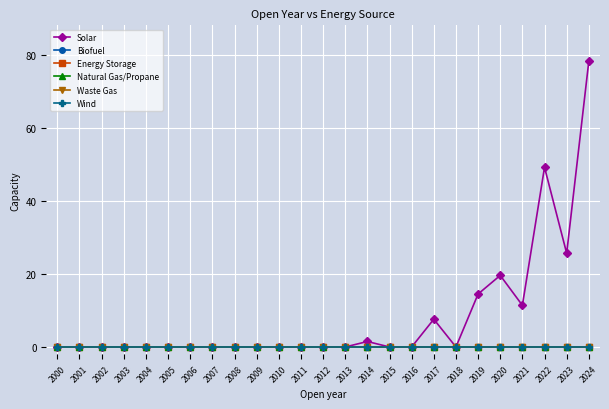

At how many categories does at least one series exceed 18?

4